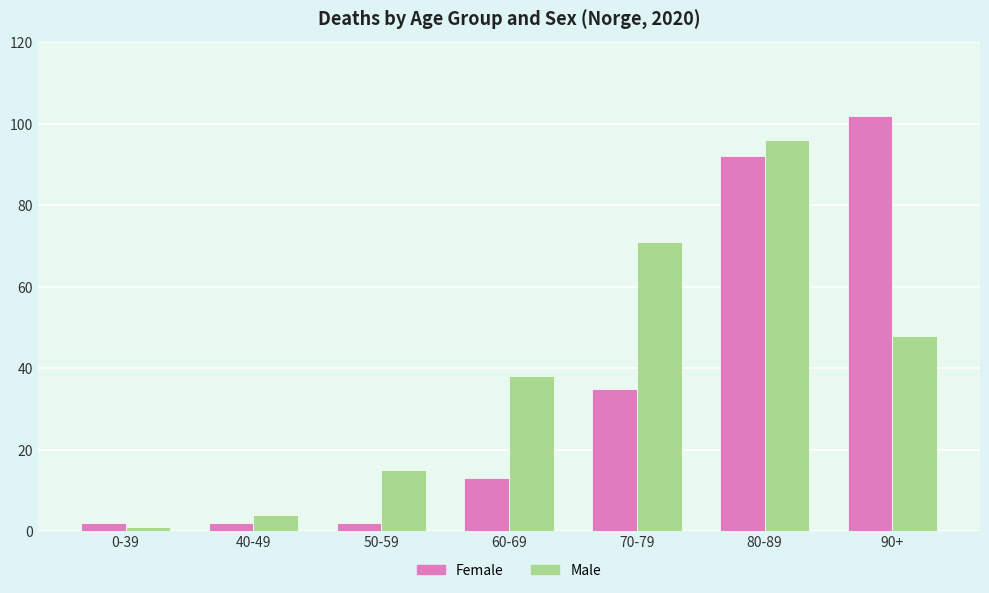

What is the spread (max minus min) of values at 60-69?

25